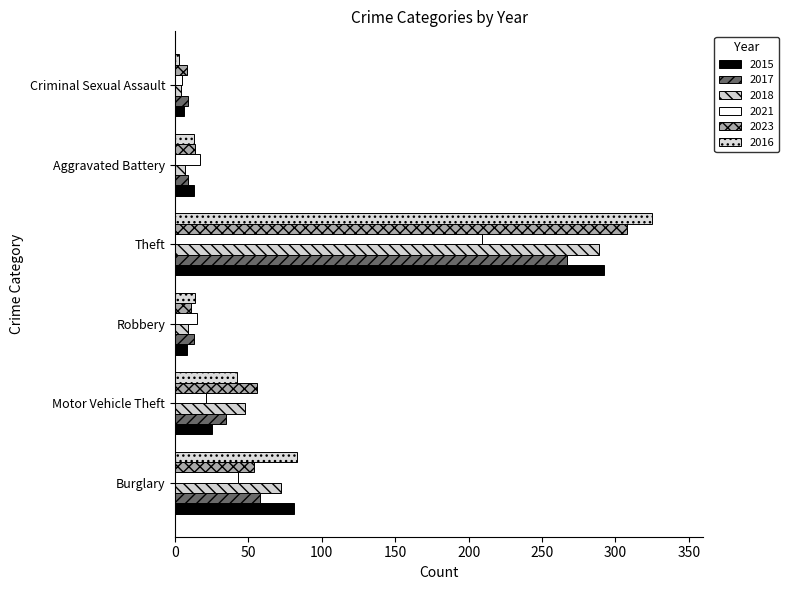

At how many categories does at least one series exceed 218?

1